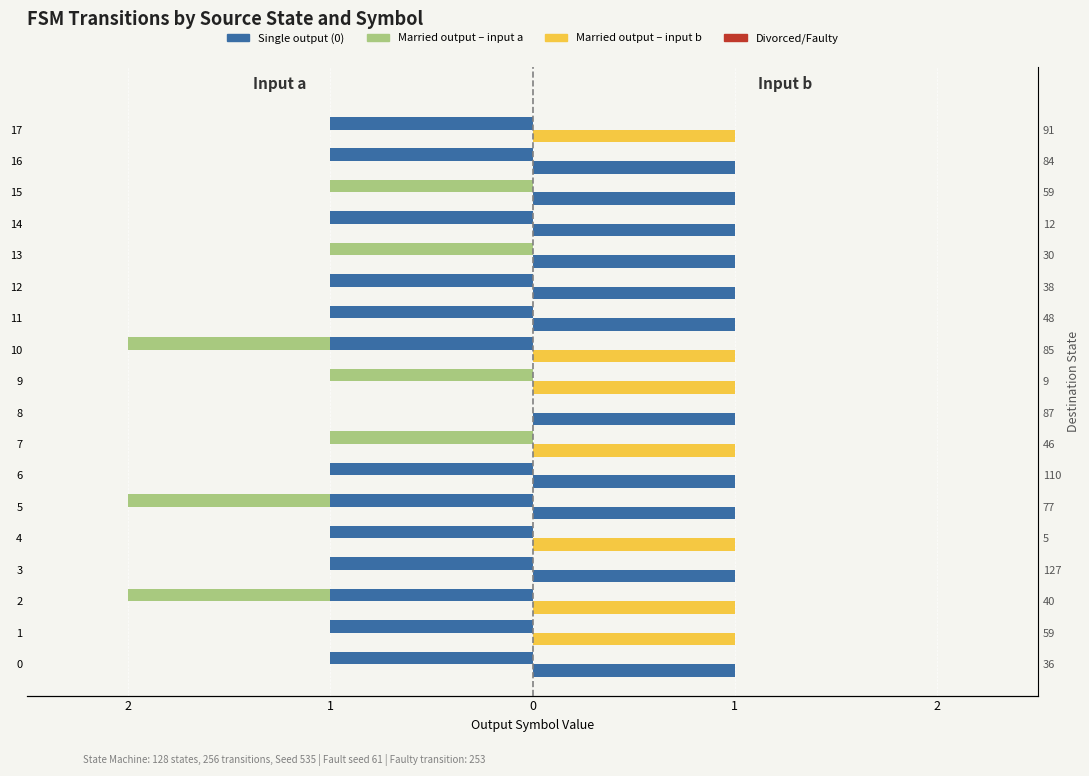

What is the sum of the Coniugati/Married – input a values at 0 and 13?

-2